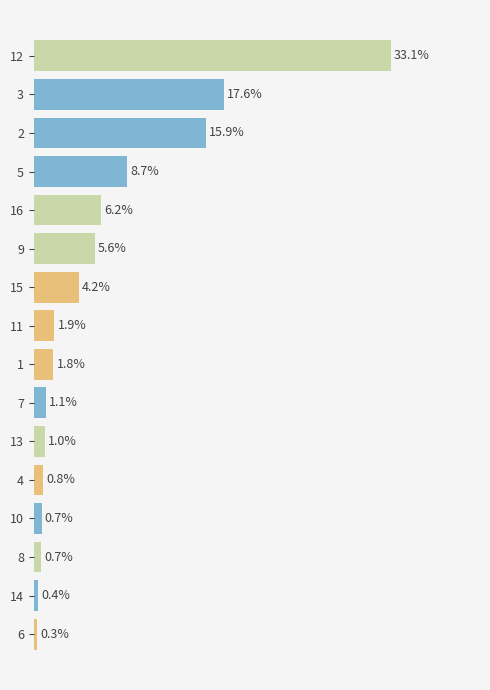

How many values are below 1?

5